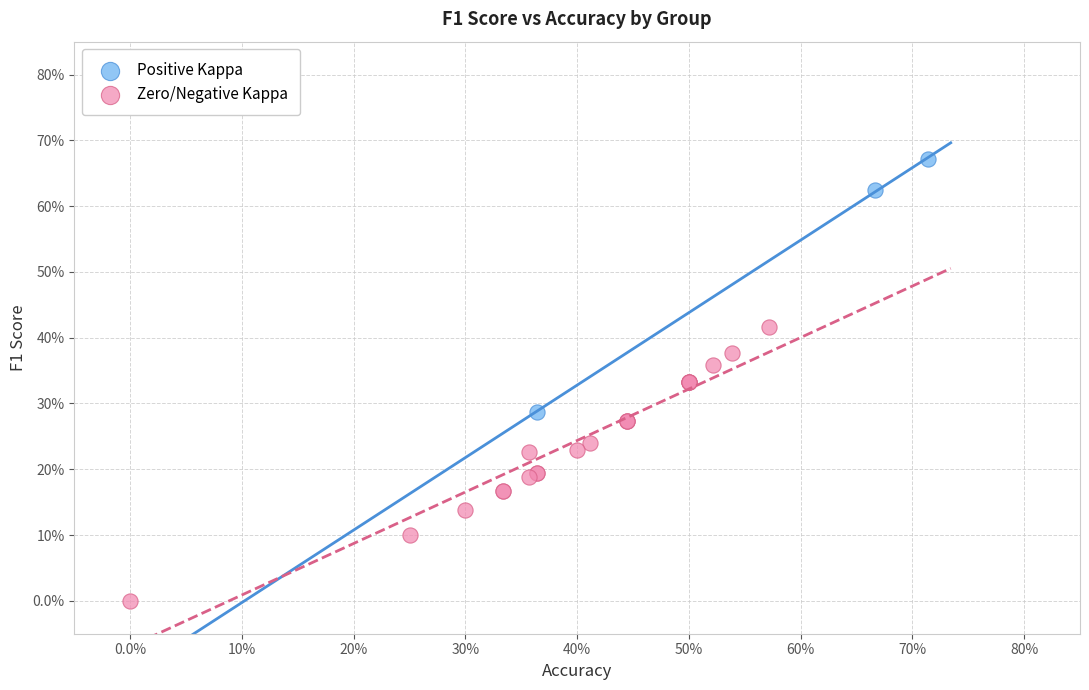

Which series reaches the maximum Y coordinate?

Positive Kappa